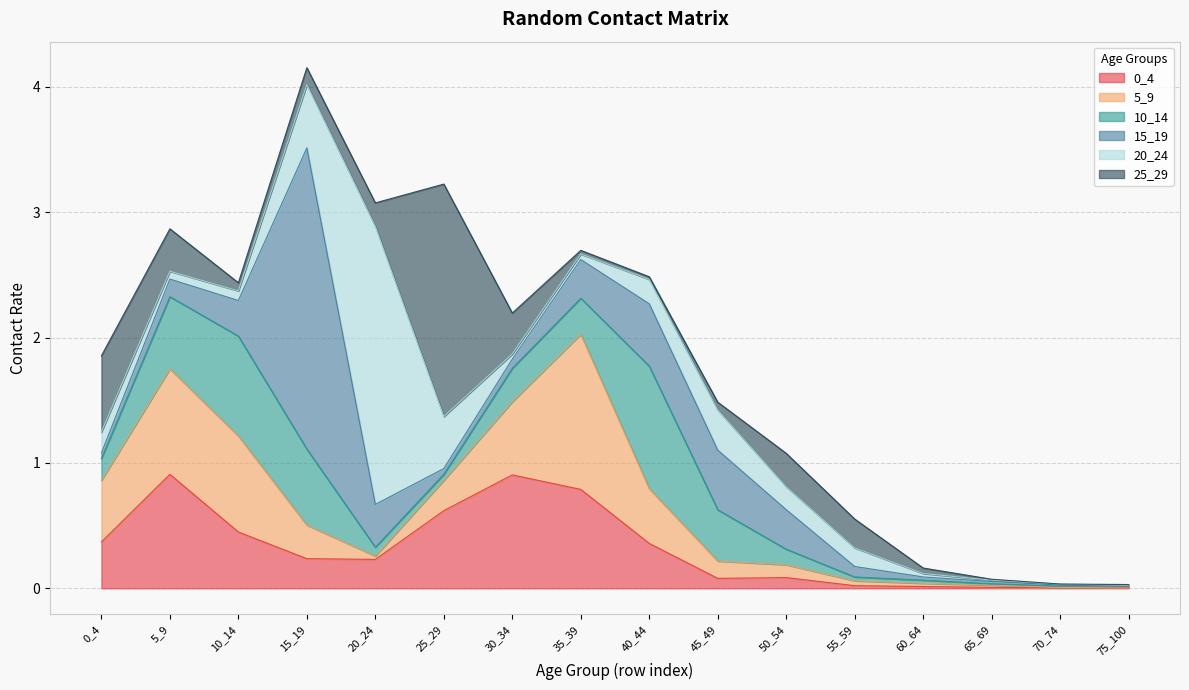

Reading left to right, transcribe all the data shown in this chart.

0_4: 0.4	0.9	0.4	0.2	0.2	0.6	0.9	0.8	0.4	0.1	0.1	0.0	0.0	0.0	0.0	0.0
5_9: 0.5	0.8	0.8	0.3	0.0	0.2	0.6	1.2	0.4	0.1	0.1	0.0	0.0	0.0	0.0	0.0
10_14: 0.2	0.6	0.8	0.6	0.1	0.0	0.3	0.3	1.0	0.4	0.1	0.0	0.0	0.0	0.0	0.0
15_19: 0.0	0.1	0.3	2.4	0.3	0.0	0.1	0.3	0.5	0.5	0.3	0.1	0.0	0.0	0.0	0.0
20_24: 0.2	0.1	0.1	0.5	2.2	0.4	0.0	0.0	0.2	0.3	0.2	0.1	0.0	0.0	0.0	0.0
25_29: 0.6	0.3	0.1	0.1	0.2	1.9	0.3	0.0	0.0	0.1	0.3	0.2	0.0	0.0	0.0	0.0